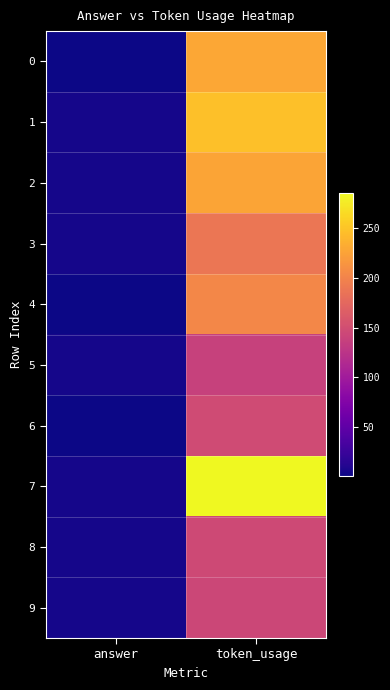

Rank the series at token_usage from highest to lowest value.

7, 1, 0, 2, 4, 3, 6, 8, 9, 5